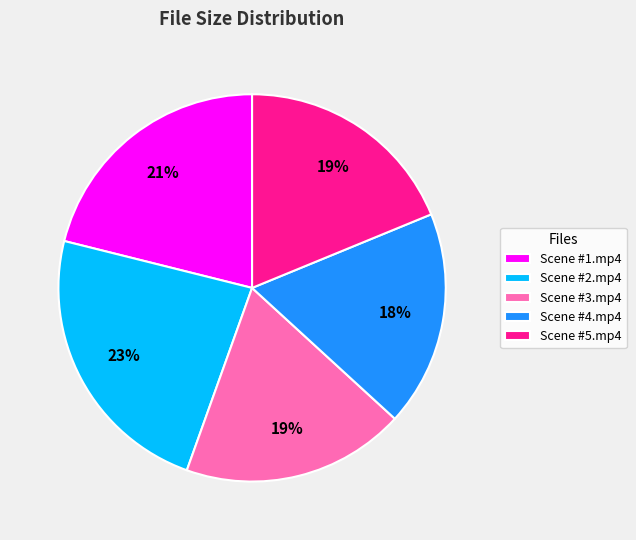

To the nearest percent, what is the average slice percentage?

20%